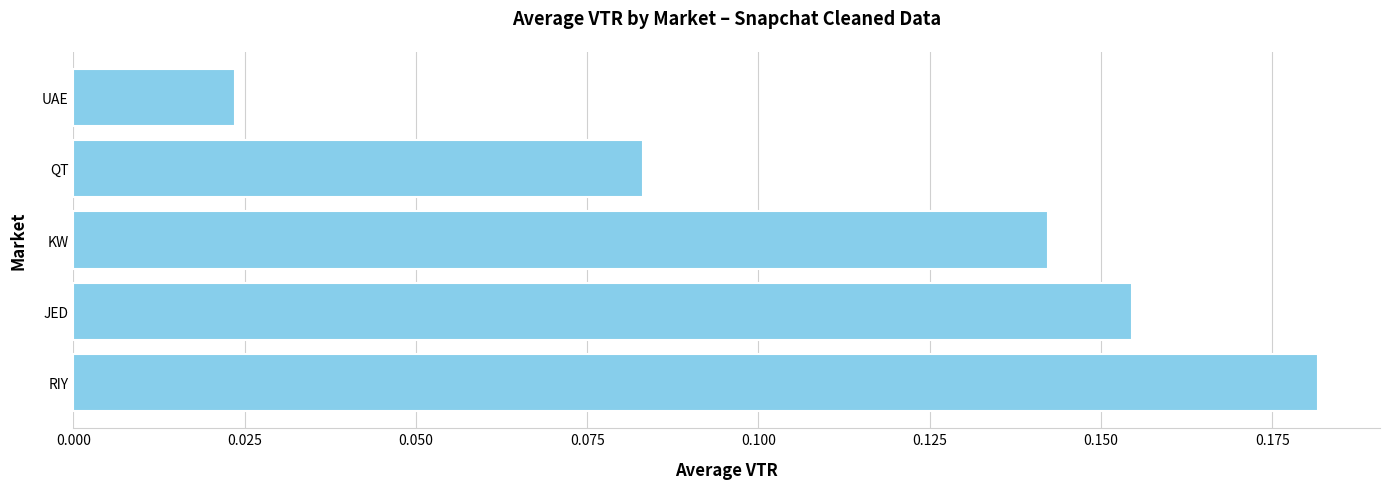

At which label is the value closest to 0?

UAE